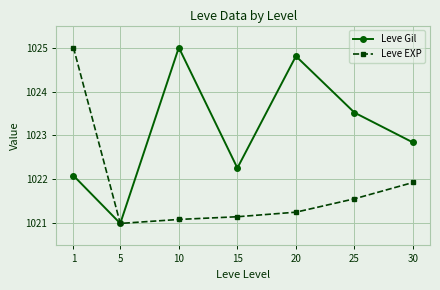

List the labels in order of Leve EXP value, smallest first.

5, 10, 15, 20, 25, 30, 1